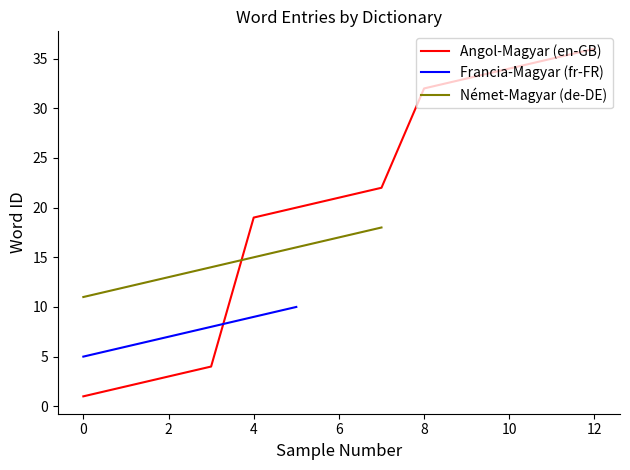

True or false: Angol-Magyar (en-GB) has a value of 3 at 2.

True